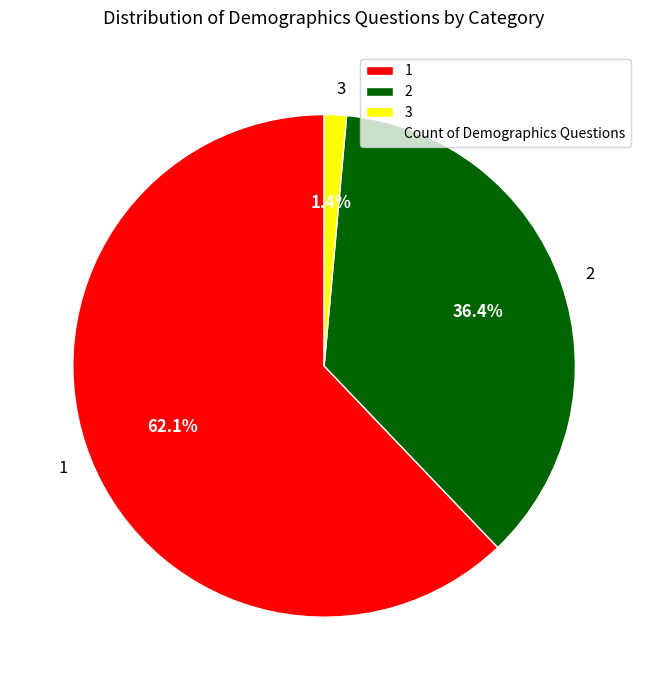

To the nearest percent, what is the average slice percentage?

33%